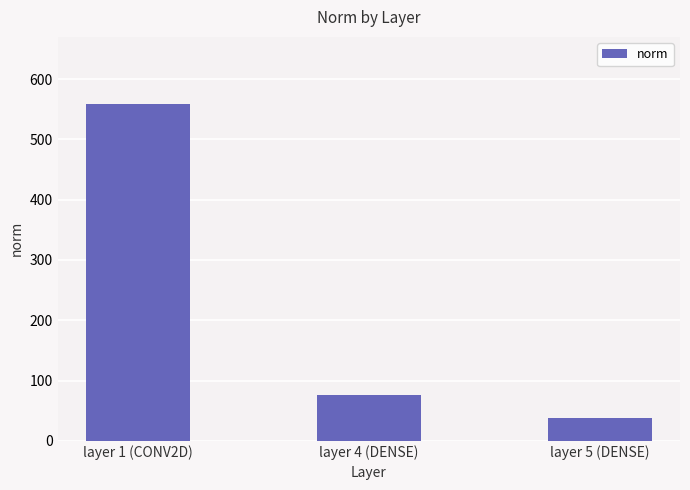

What is the sum of the values at layer 5 (DENSE) and layer 4 (DENSE)?

113.4